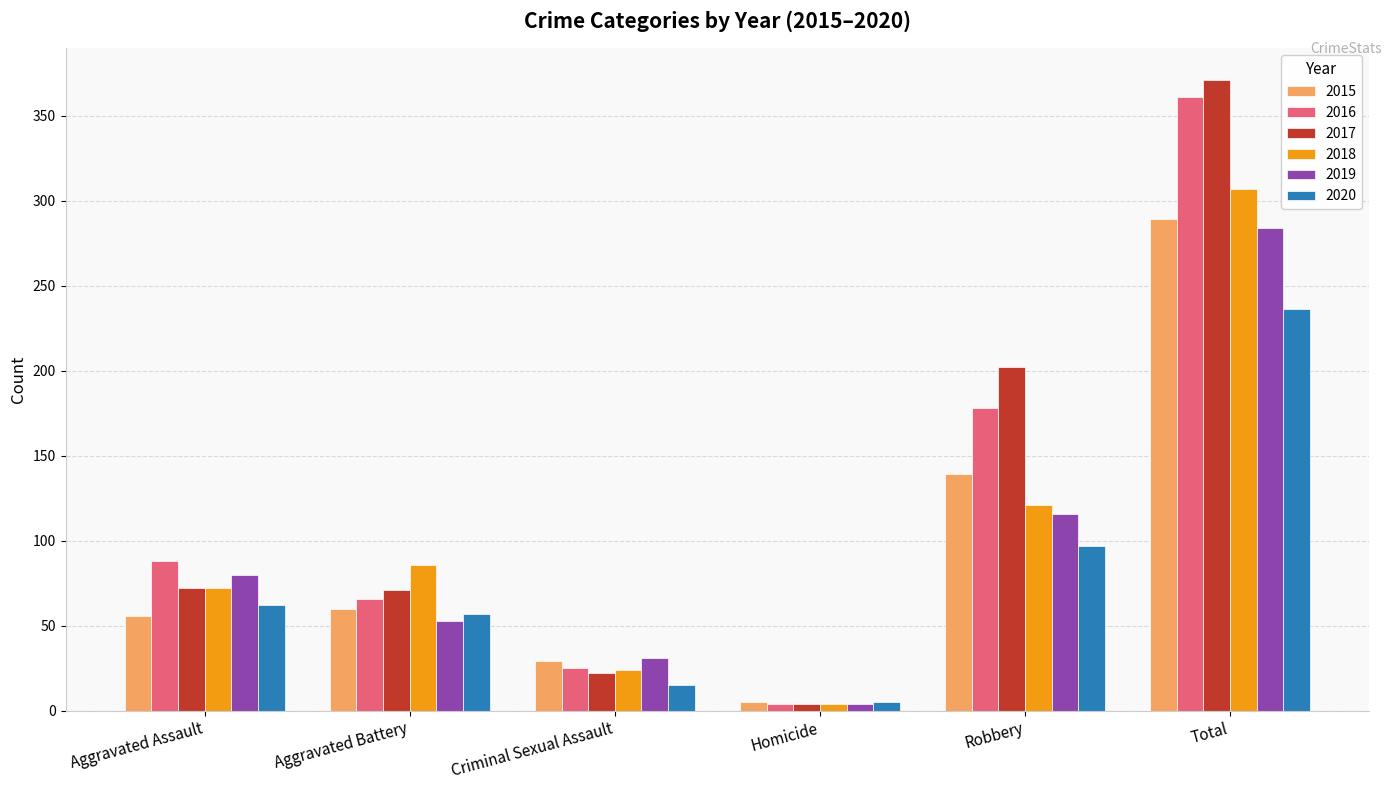

Rank the series by their maximum value, from highest to lowest.

2017, 2016, 2018, 2015, 2019, 2020